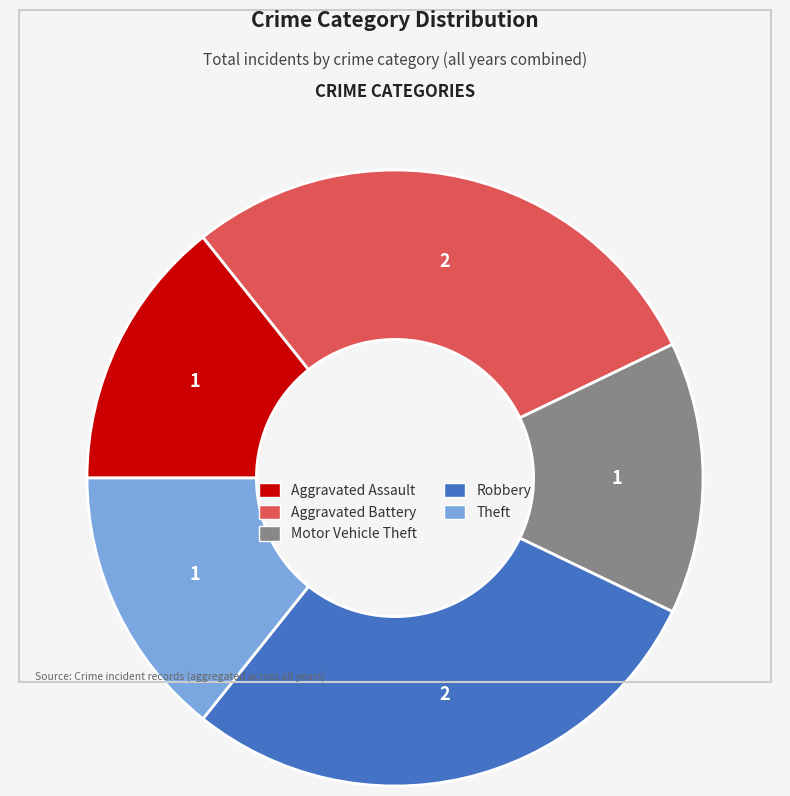

Does Aggravated Assault account for over 50% of the chart?

No